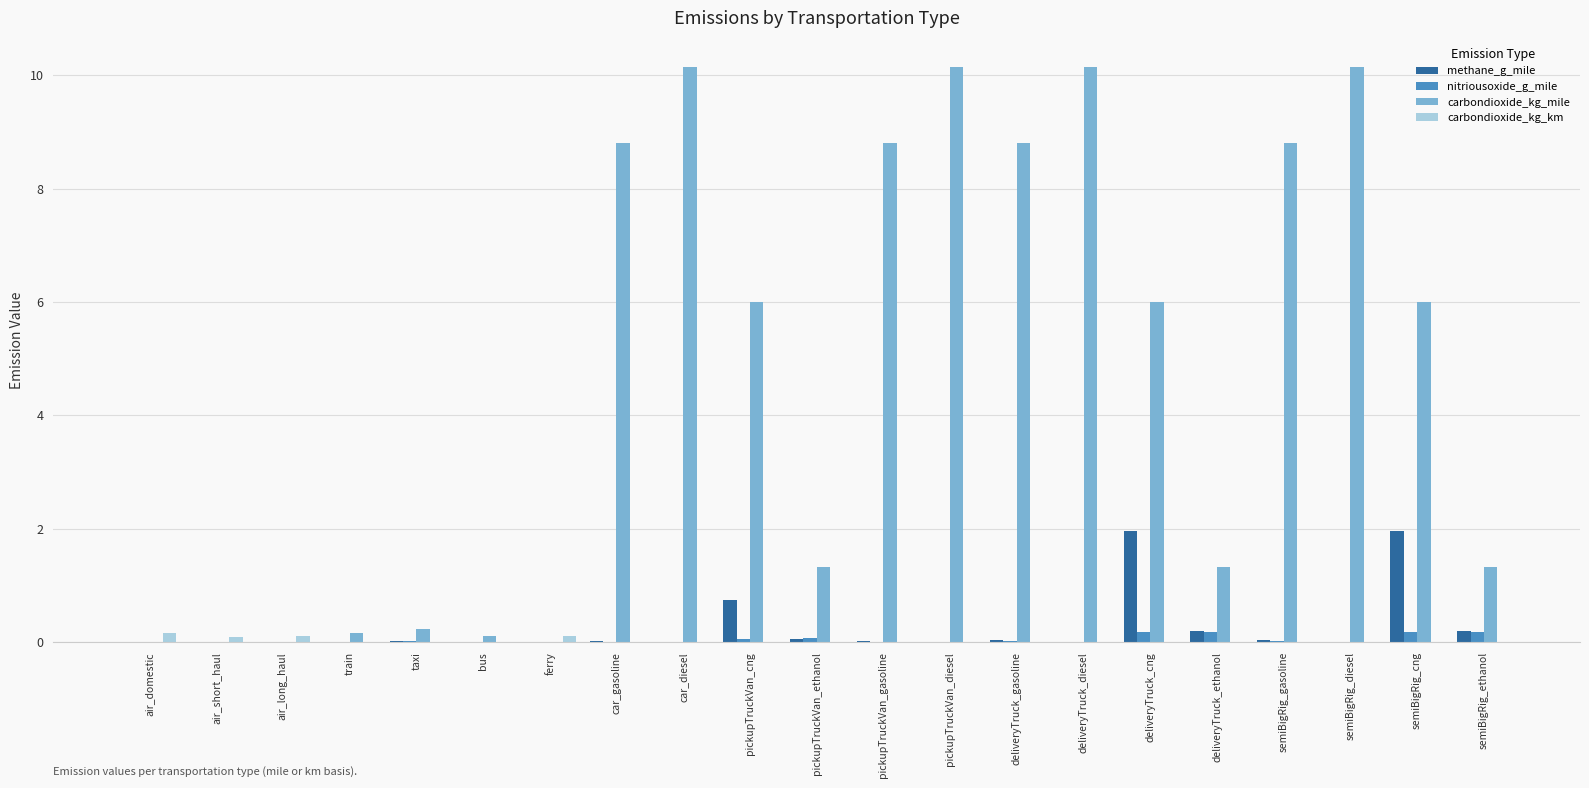

What is the difference between the carbondioxide_kg_mile values at air_domestic and bus?

0.1